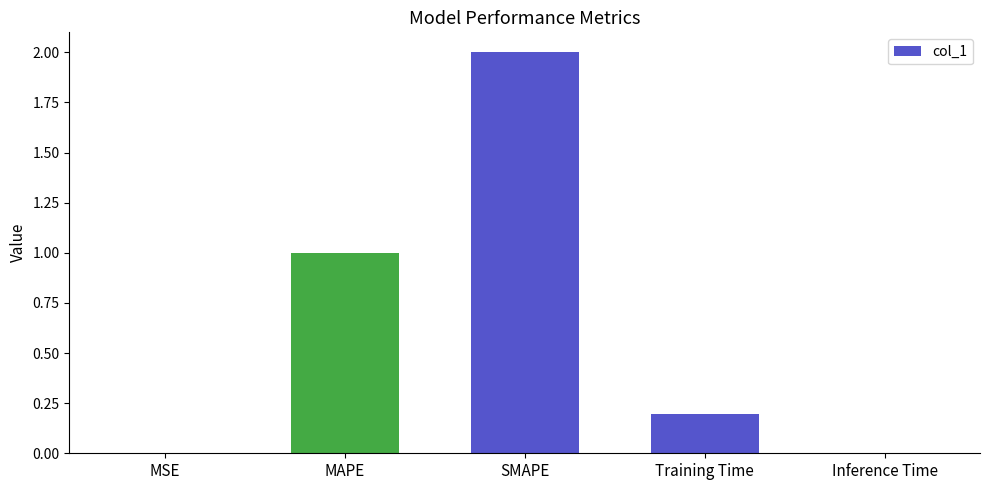

What is the greatest value displayed?

2.0